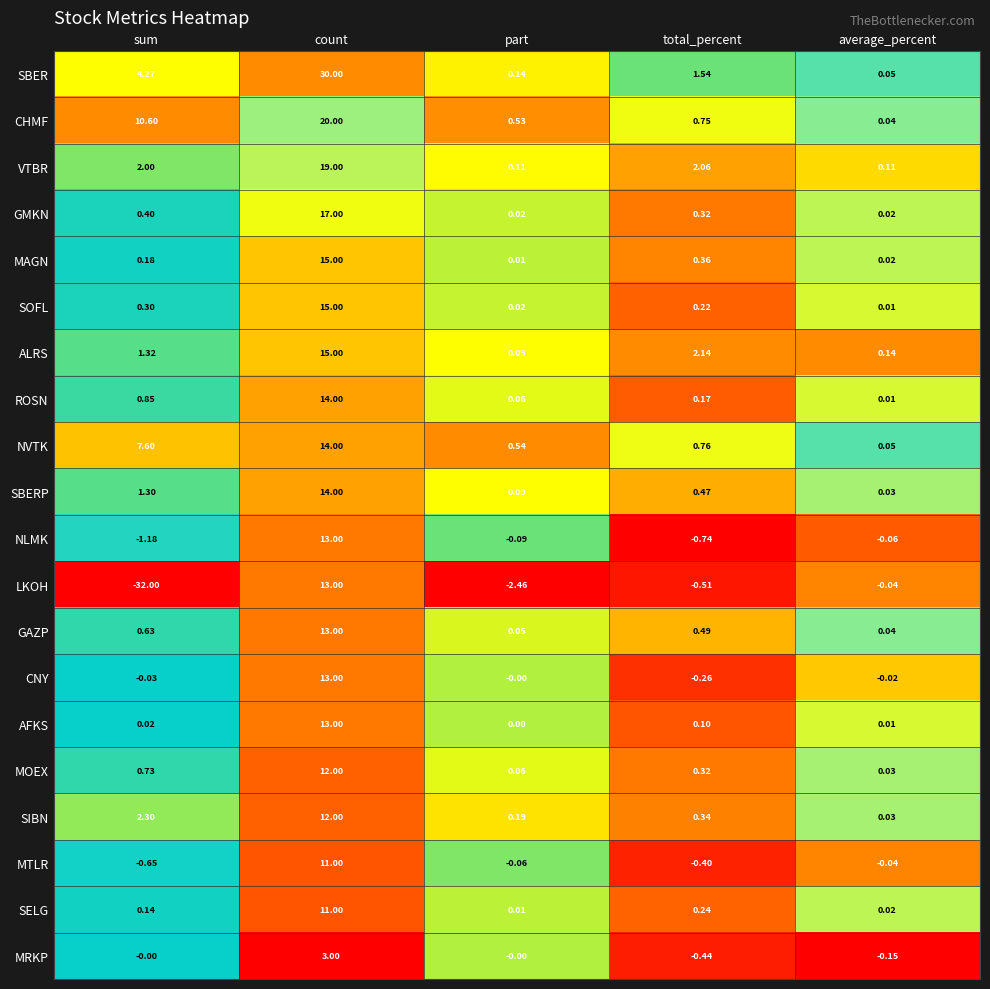

At sum, list the series in order from smallest to largest.

LKOH, NLMK, MTLR, CNY, MRKP, AFKS, SELG, MAGN, SOFL, GMKN, GAZP, MOEX, ROSN, SBERP, ALRS, VTBR, SIBN, SBER, NVTK, CHMF